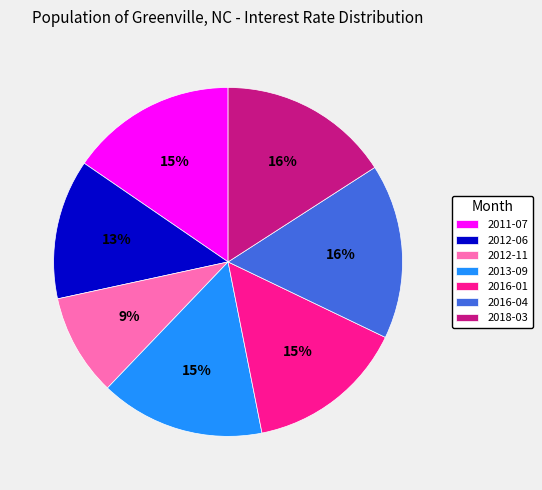

To the nearest percent, what is the combined percentage of 2016-01 and 2013-09?

30%